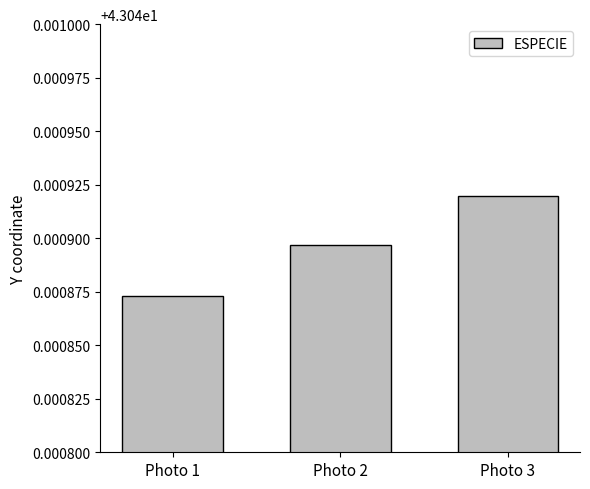

True or false: the data shows 16.7 at Photo 3.

False